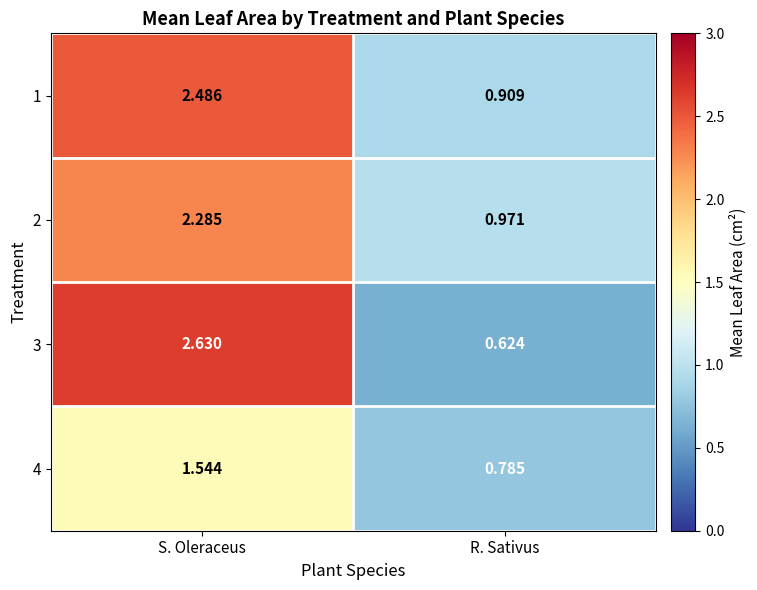

Rank the series at R. Sativus from highest to lowest value.

2, 1, 4, 3